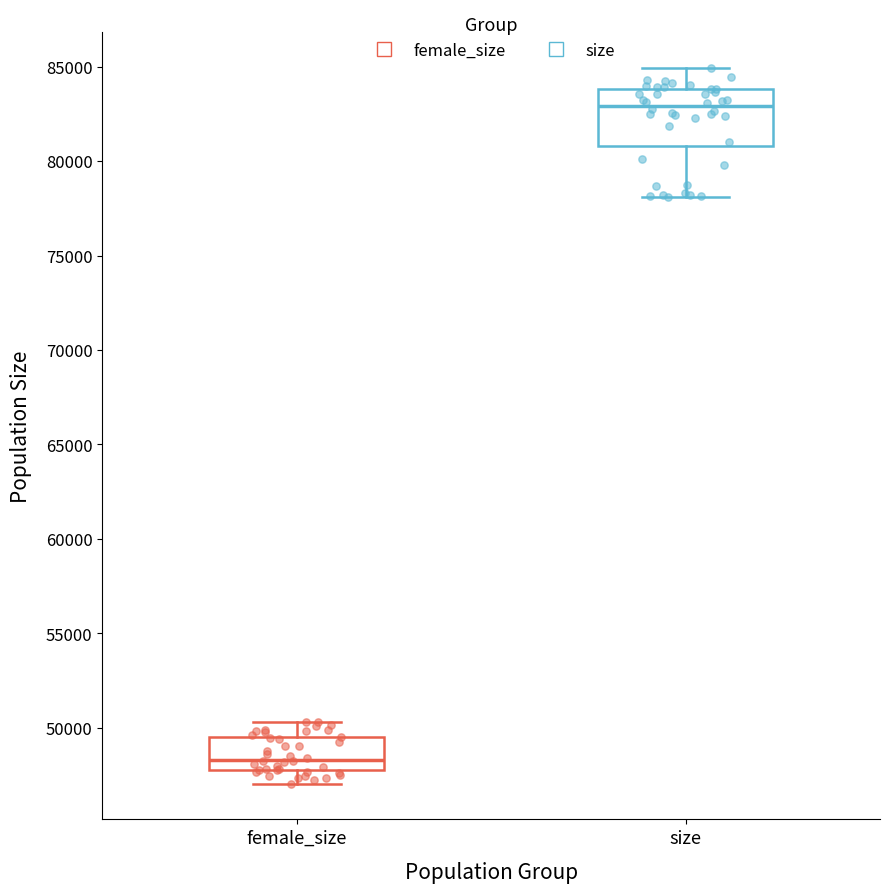

Which box's median line is the highest?

size